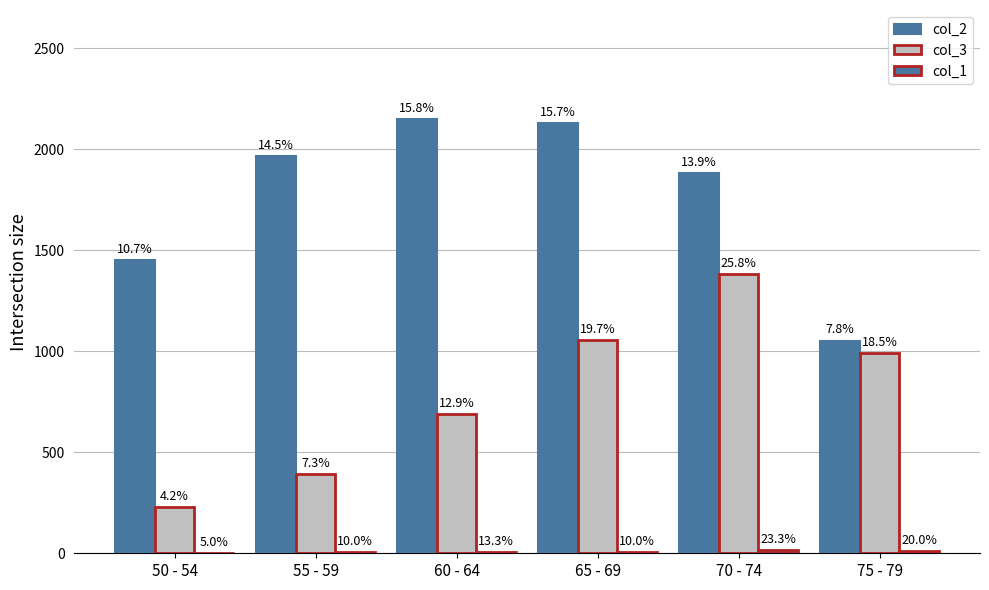

Which has a higher value, 75 - 79 or 65 - 69?

65 - 69